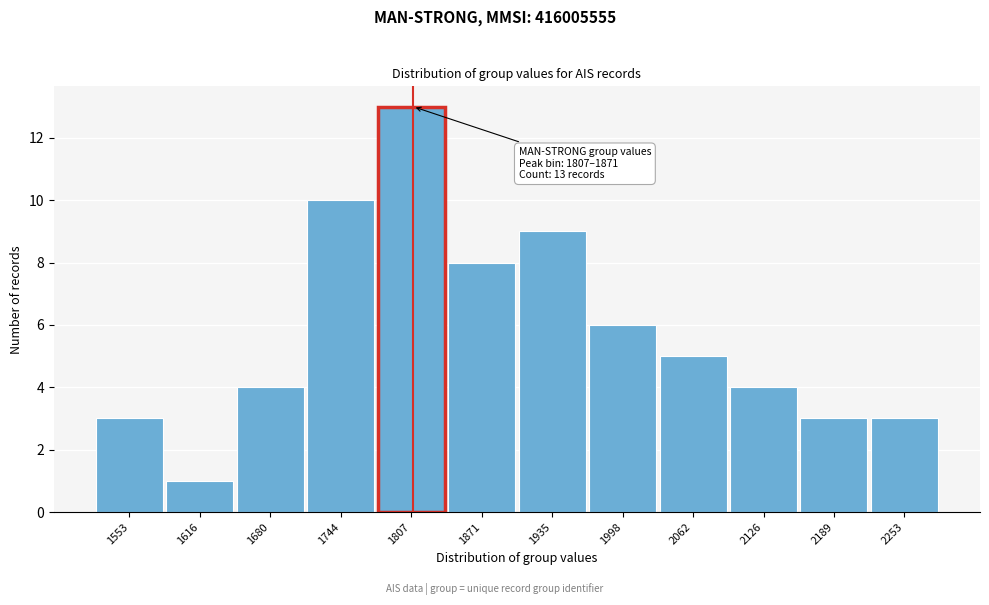

Reading left to right, transcribe all the data shown in this chart.

3	1	4	10	13	8	9	6	5	4	3	3